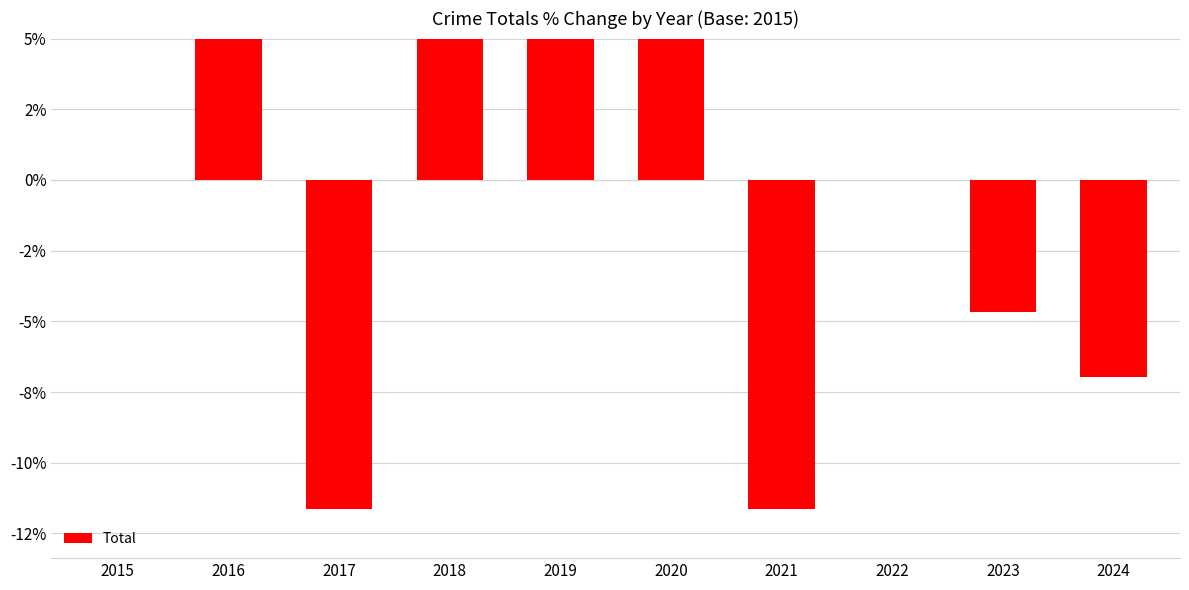

List the labels in order of value, largest first.

2019, 2020, 2016, 2018, 2015, 2022, 2023, 2024, 2017, 2021